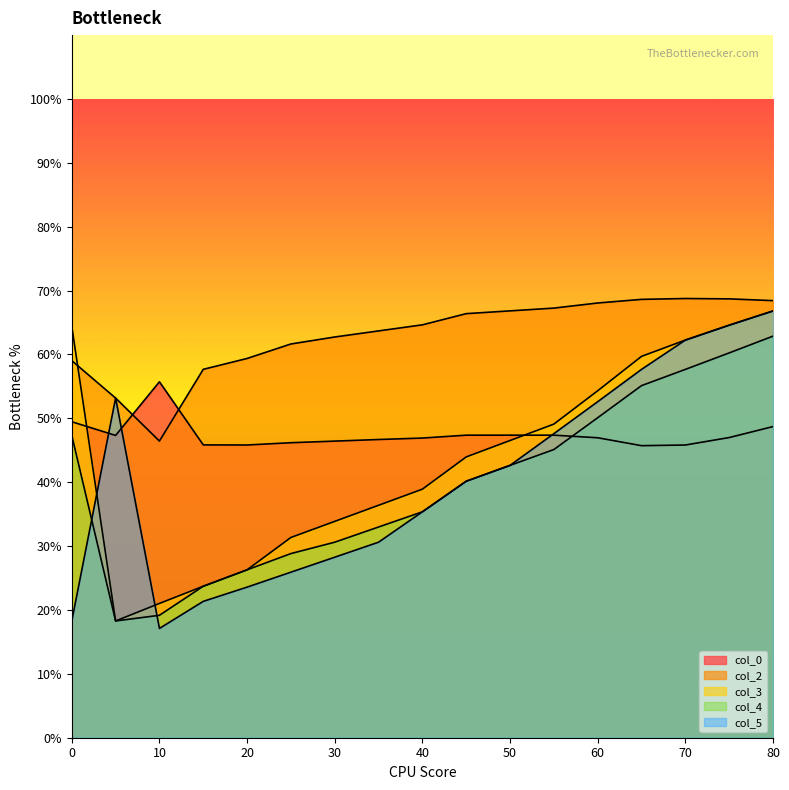

Which series has the widest spread of values?

col_5